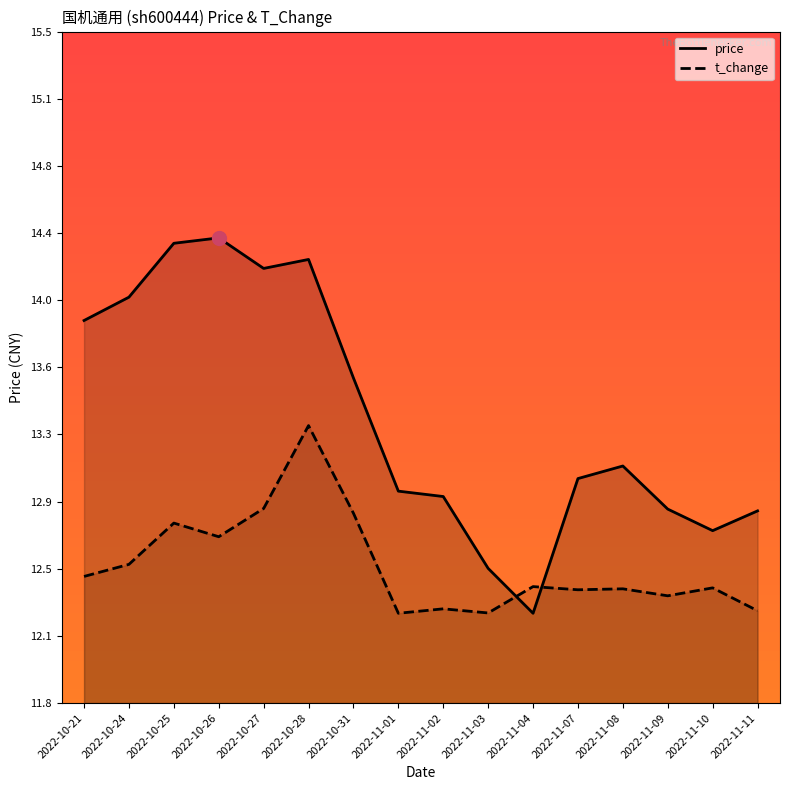

Read the price value at 2022-10-21.

13.9